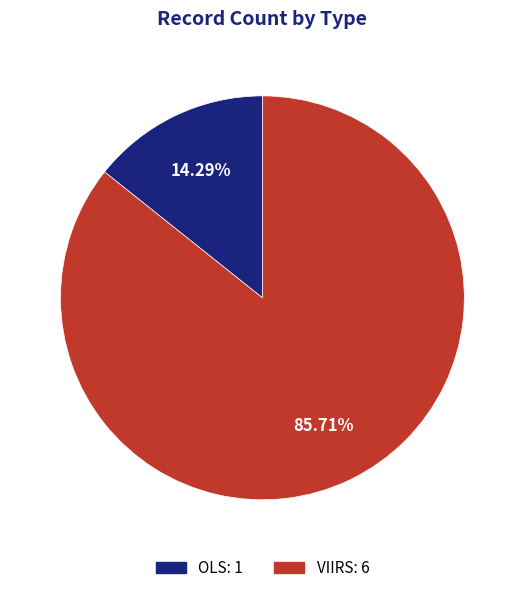

How many segments does this pie chart have?

2